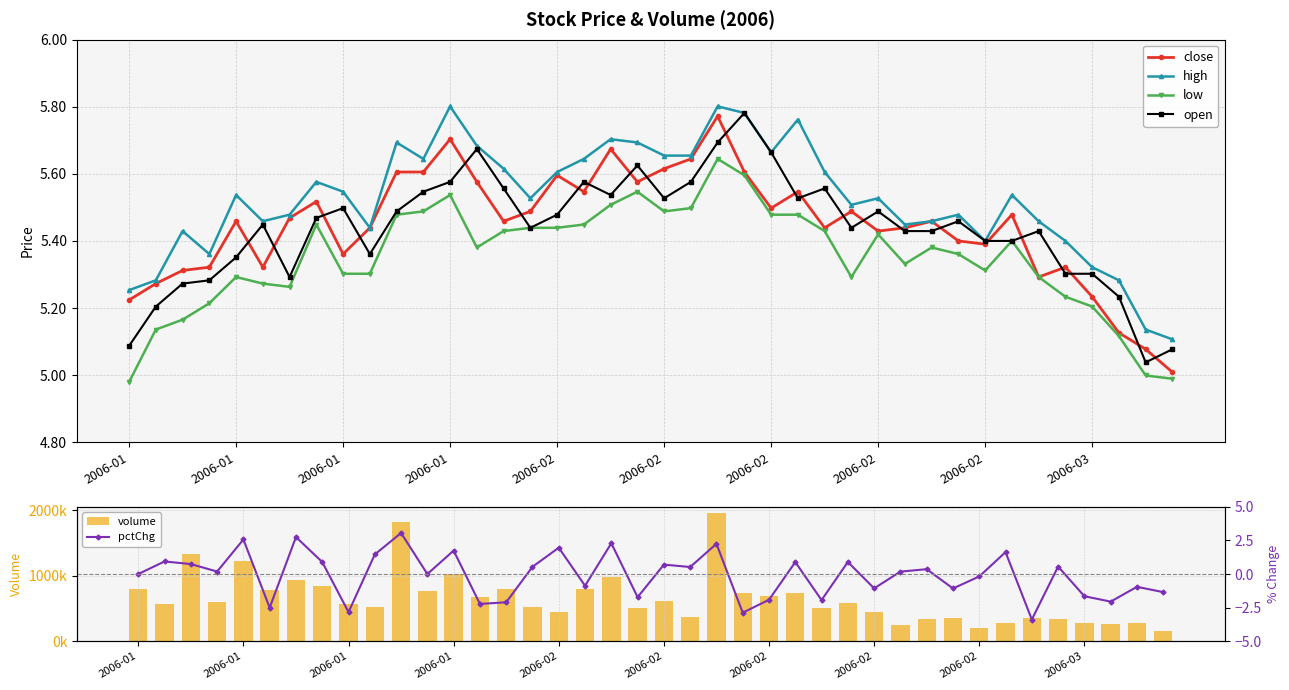

What is the difference between the open values at 27 and 17?

0.1